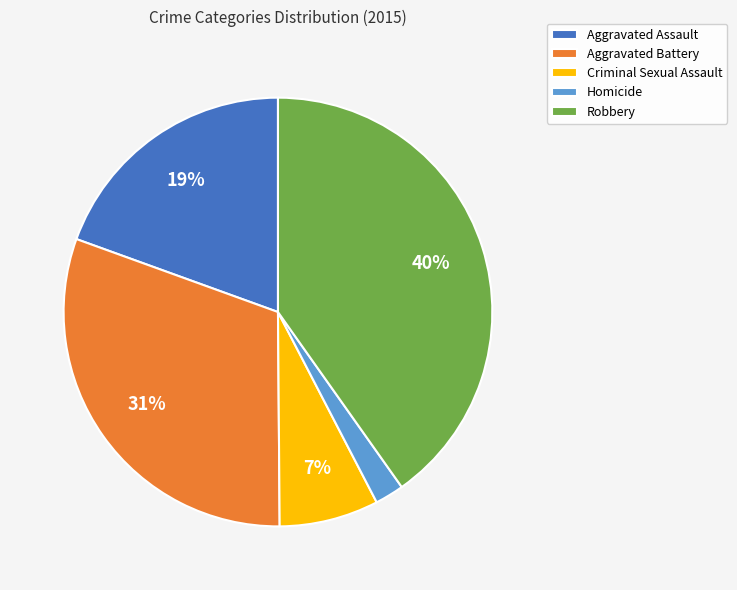

To the nearest percent, what is the average slice percentage?

20%